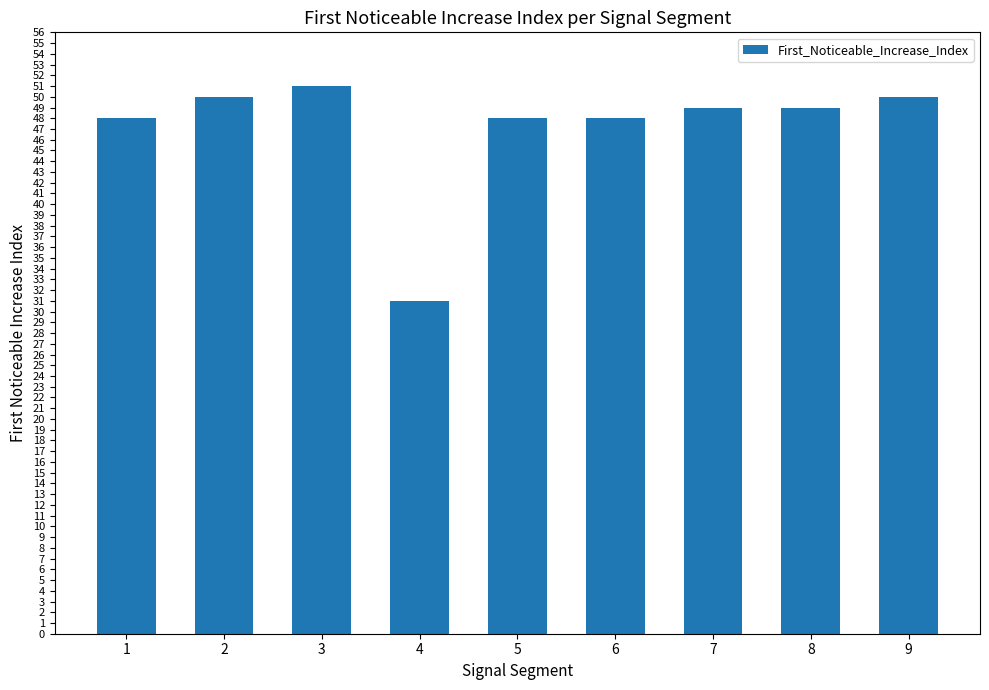

Reading right to left, what are all the values shown in this chart?

50	49	49	48	48	31	51	50	48